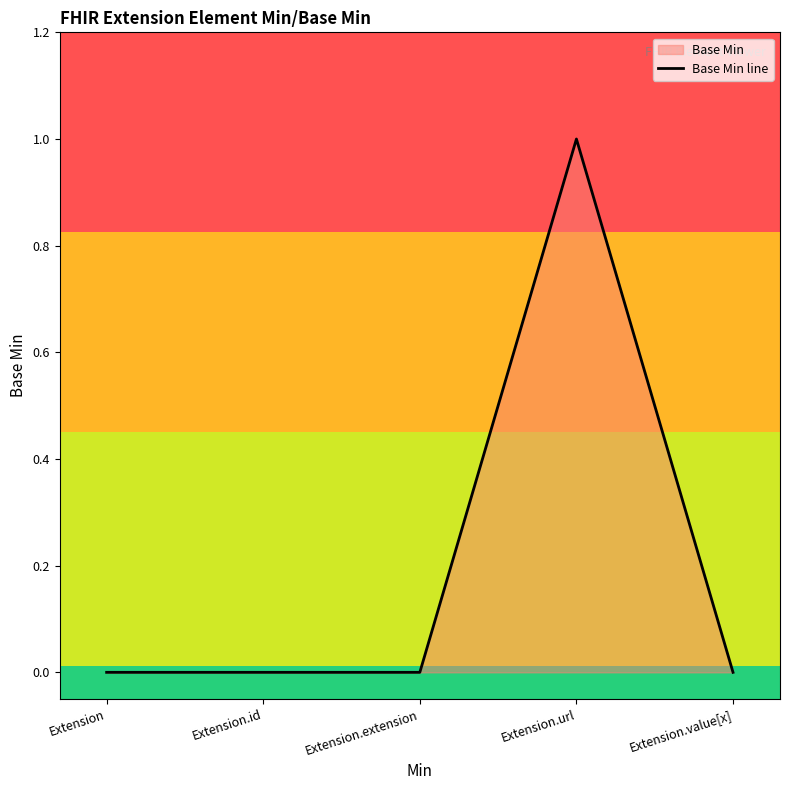

Where is the data nearest to the value 0?

Extension